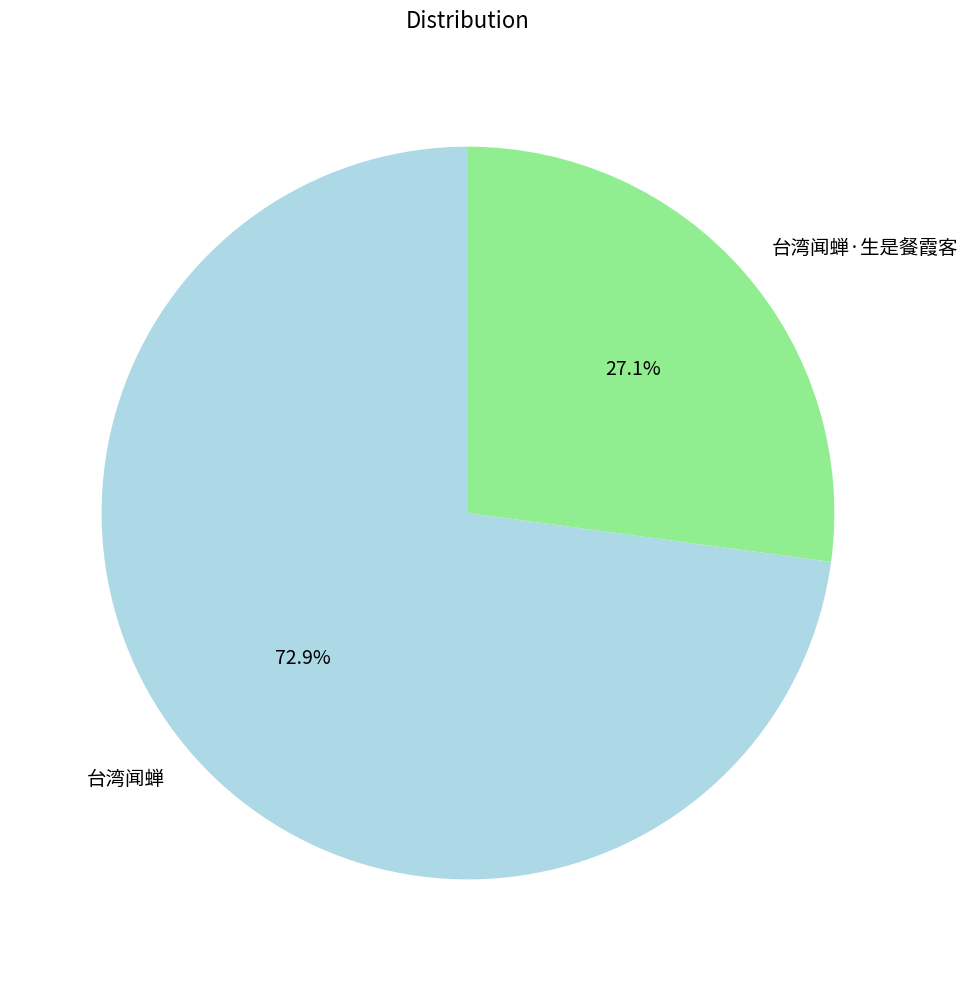

Count the number of slices in the pie.

2